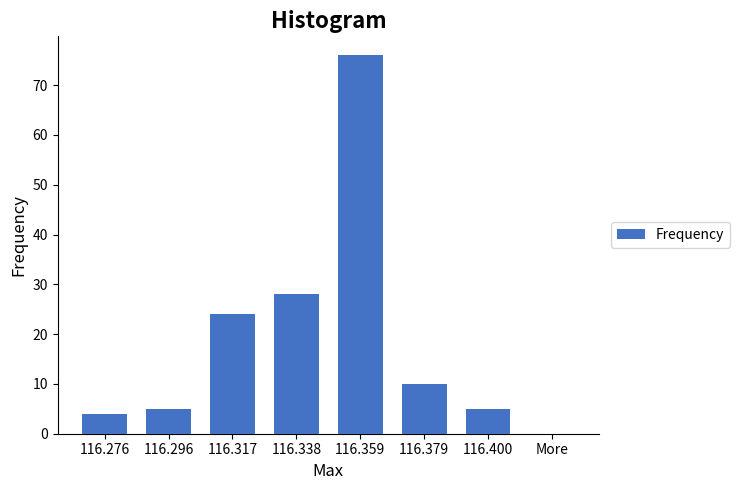

Reading left to right, what are all the values shown in this chart?

116.276=4	116.296=5	116.317=24	116.338=28	116.359=76	116.379=10	116.400=5